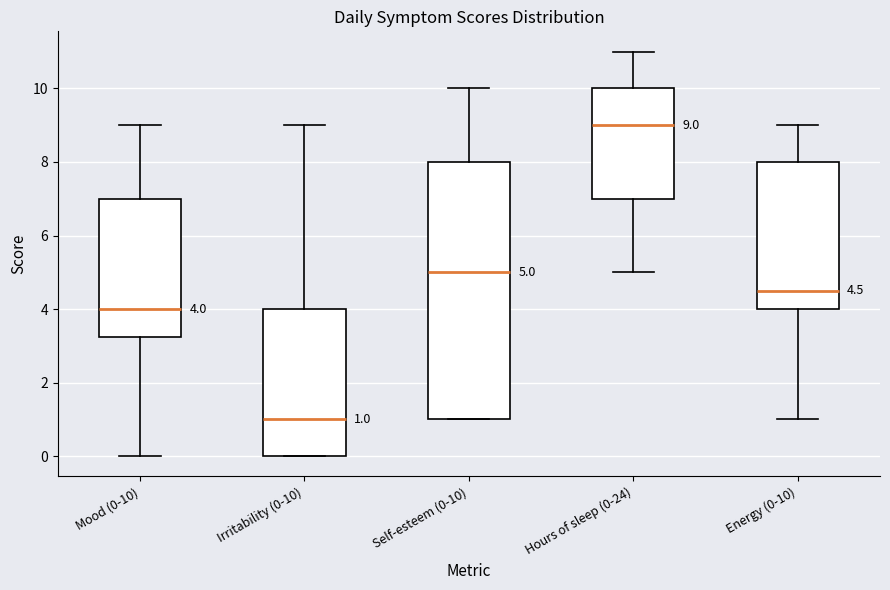

Which box has the lowest median line?

Irritability (0-10)